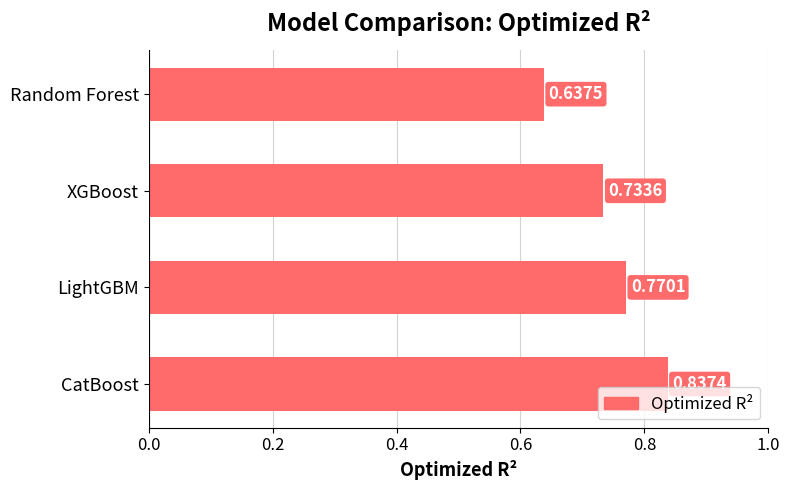

Which category has the highest value across all series?

CatBoost